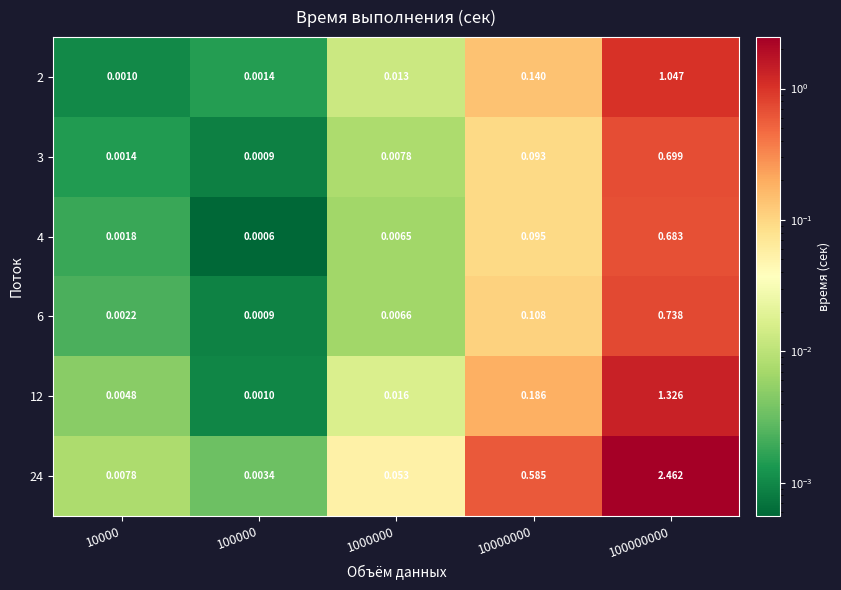

At which category is the sum across all series the highest?

100000000